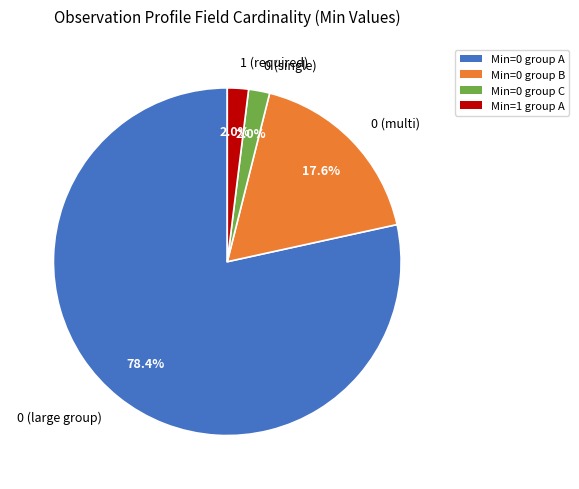

Between 1 (required) and 0 (large group), which is larger?

0 (large group)